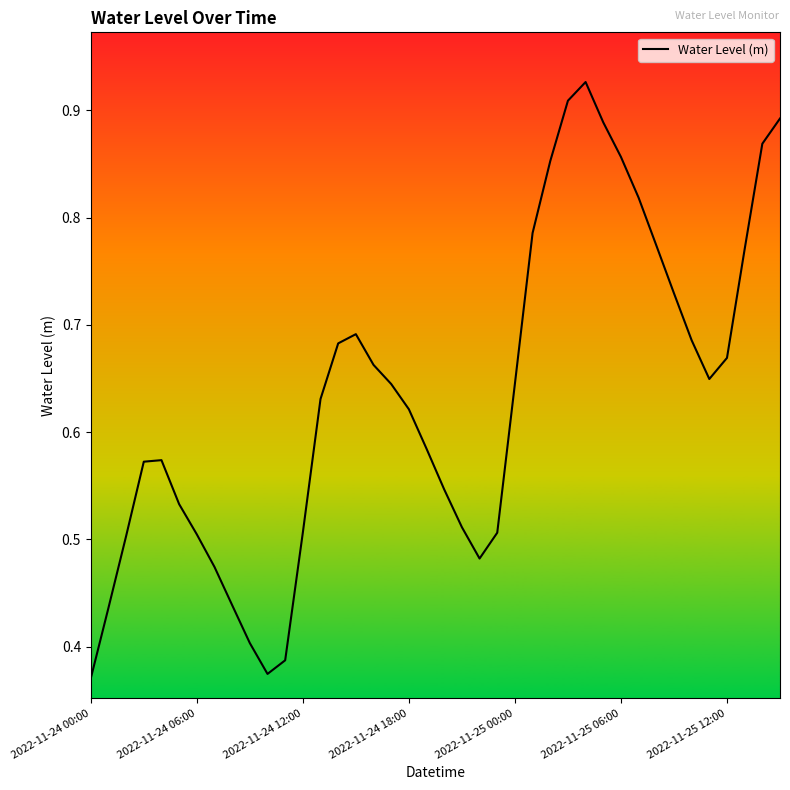

How many lines are shown in the chart?

1